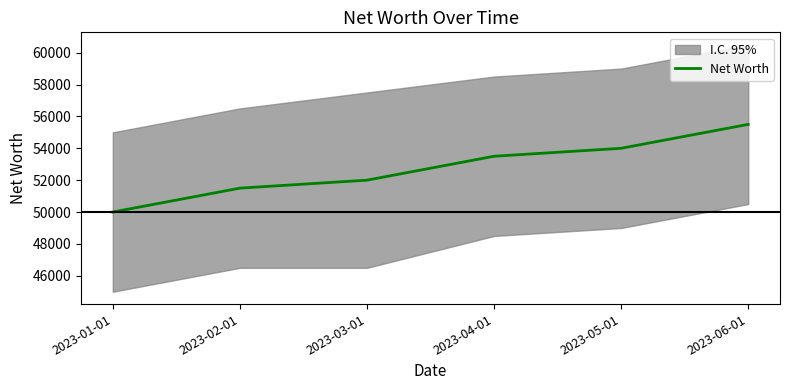

How many data points are less than 53500?

3